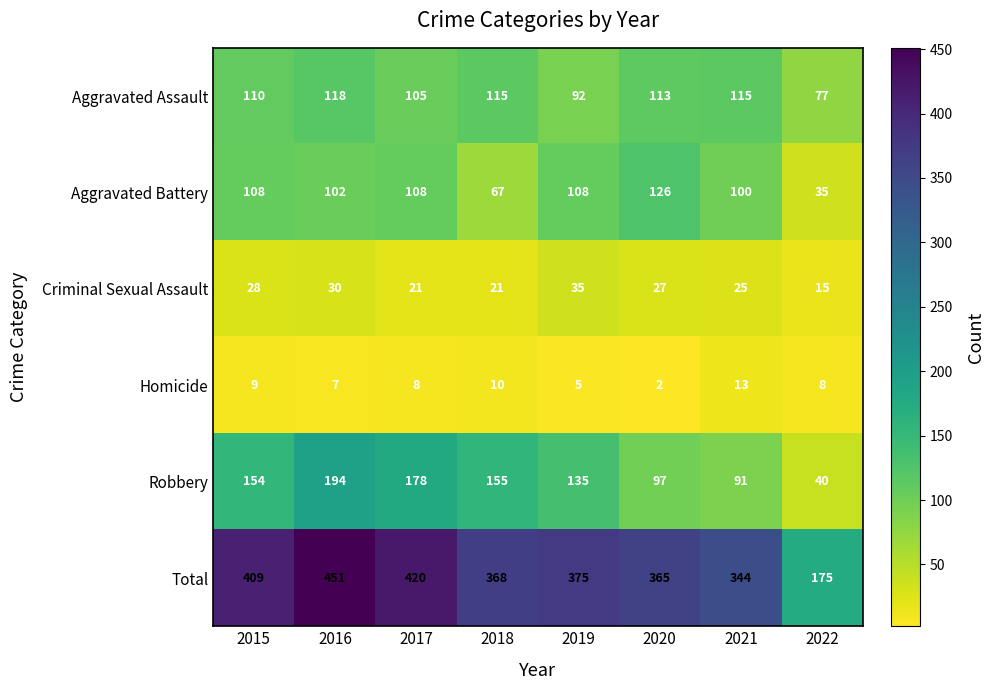

At how many categories does at least one series exceed 241?

7